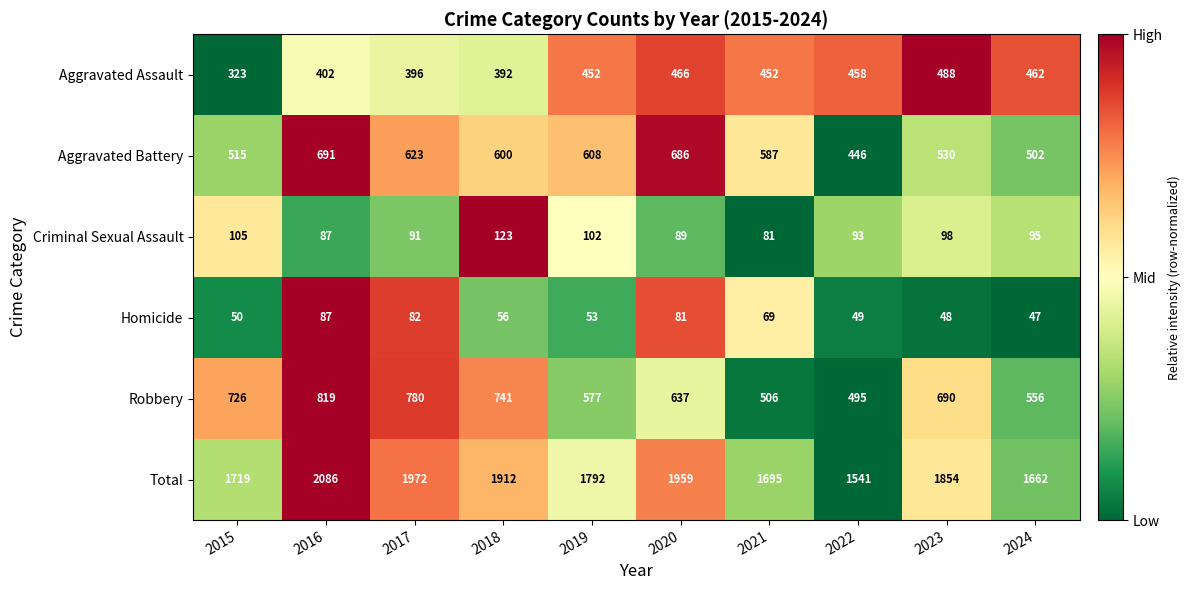

At which category does the chart reach its peak across all series?

2016